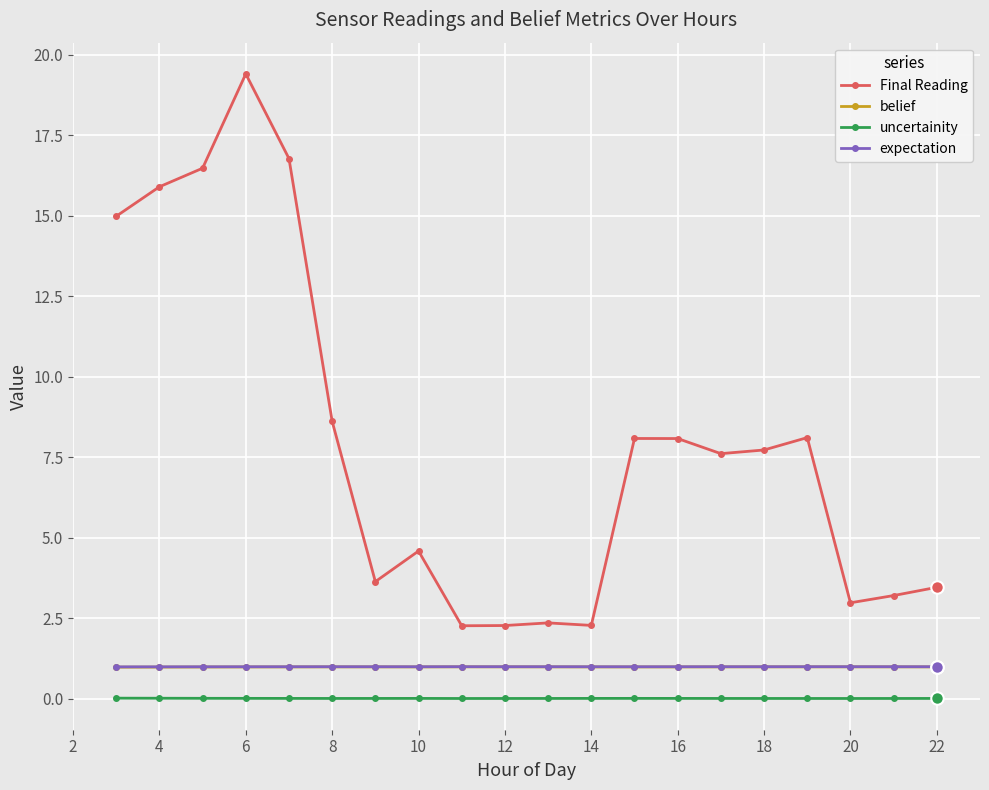

Does the chart display data point markers on the line(s)?

Yes